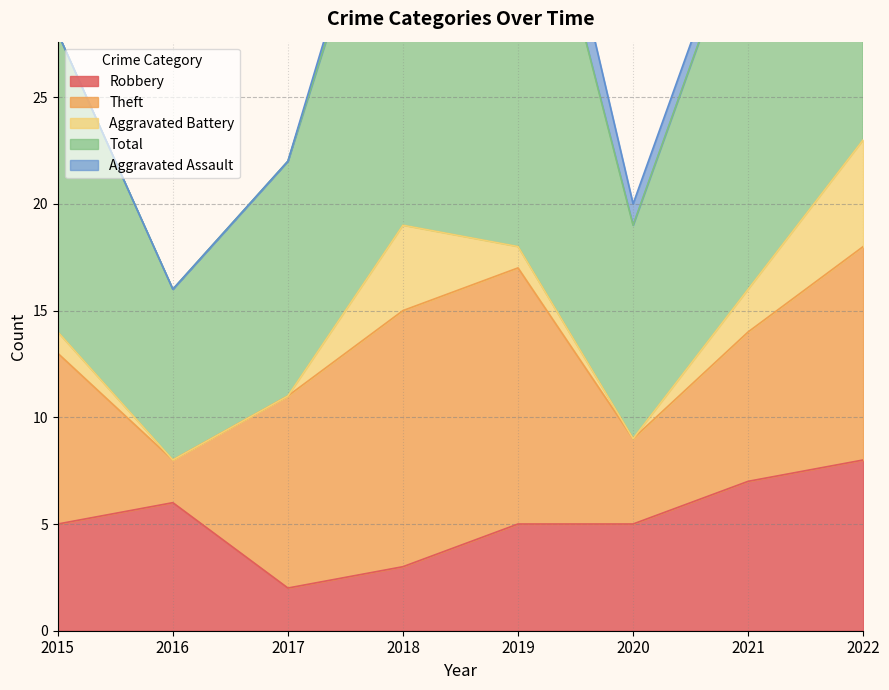

List the series in order of their peak value, lowest first.

Aggravated Assault, Aggravated Battery, Robbery, Theft, Total